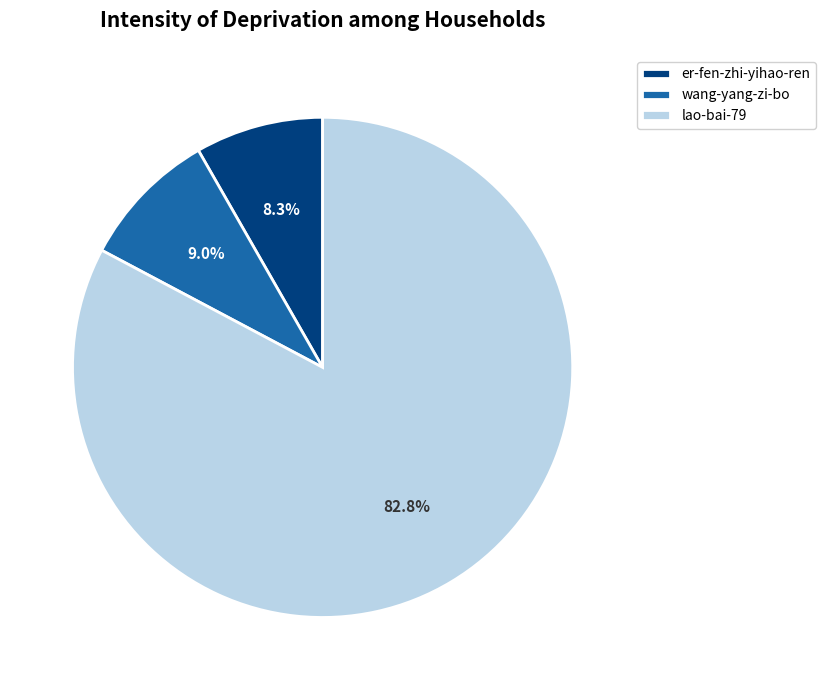

Count the number of slices in the pie.

3